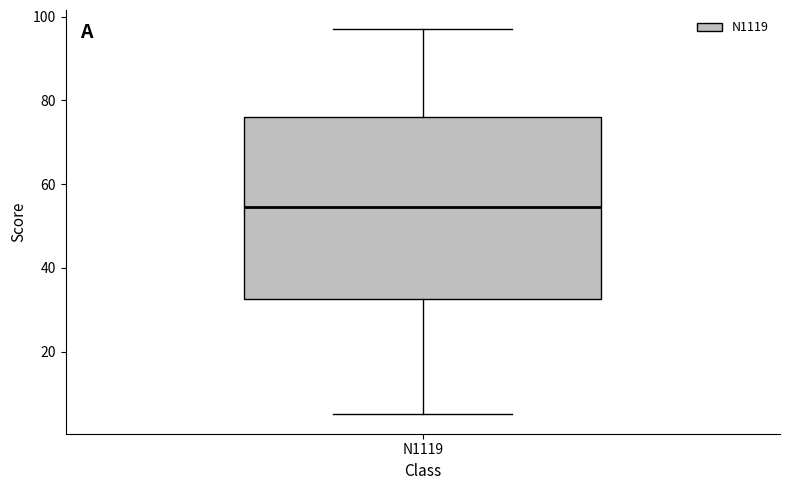

Transcribe this box plot: give where the median line is, the range the box spans, and where the two whiskers end, as read against the y-axis. The values are not printed on the chart, so give them approximately, as read against the axis.

median 54, box 32 to 76, whiskers 6 to 98